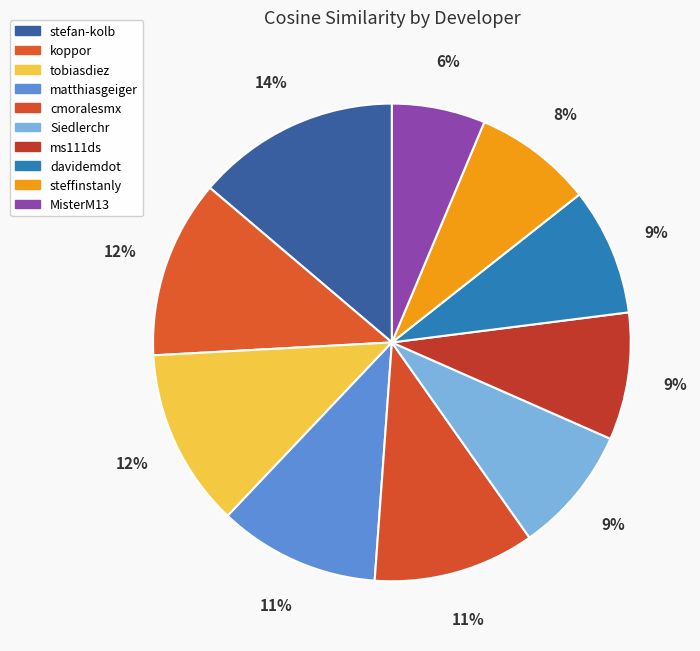

Which slice is the smallest?

MisterM13